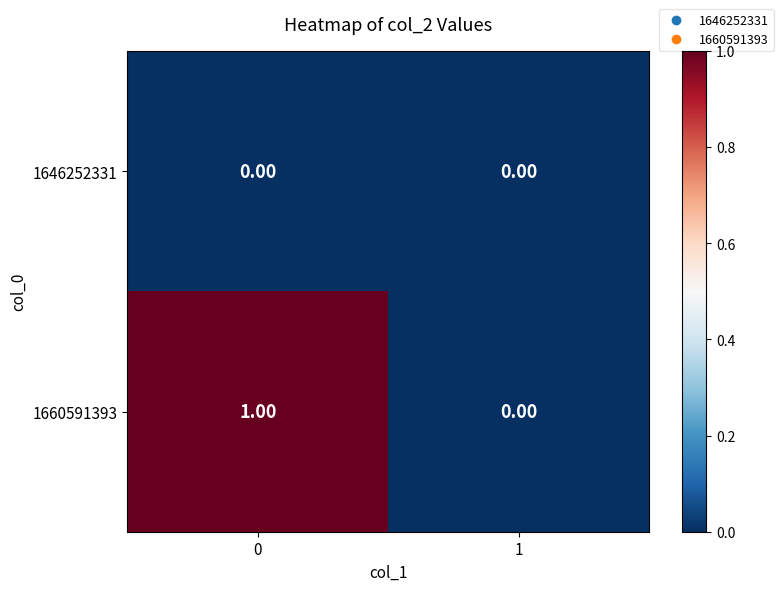

List the labels in order of 1660591393 value, smallest first.

1, 0